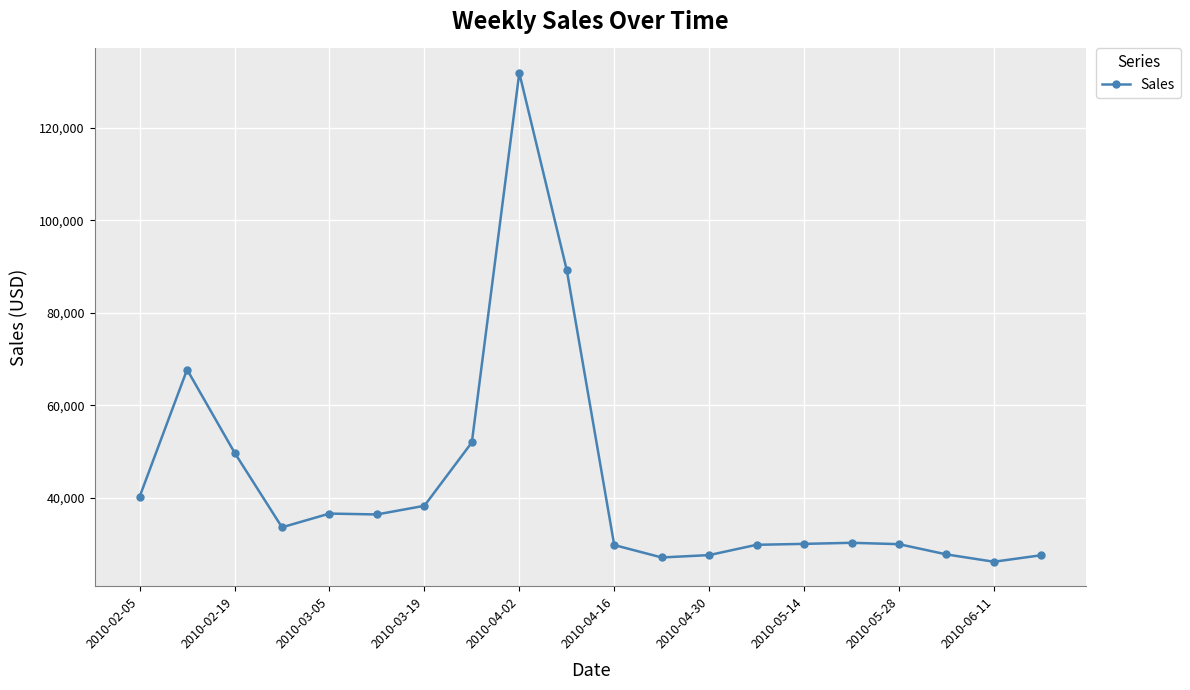

What is the average value?

43072.0